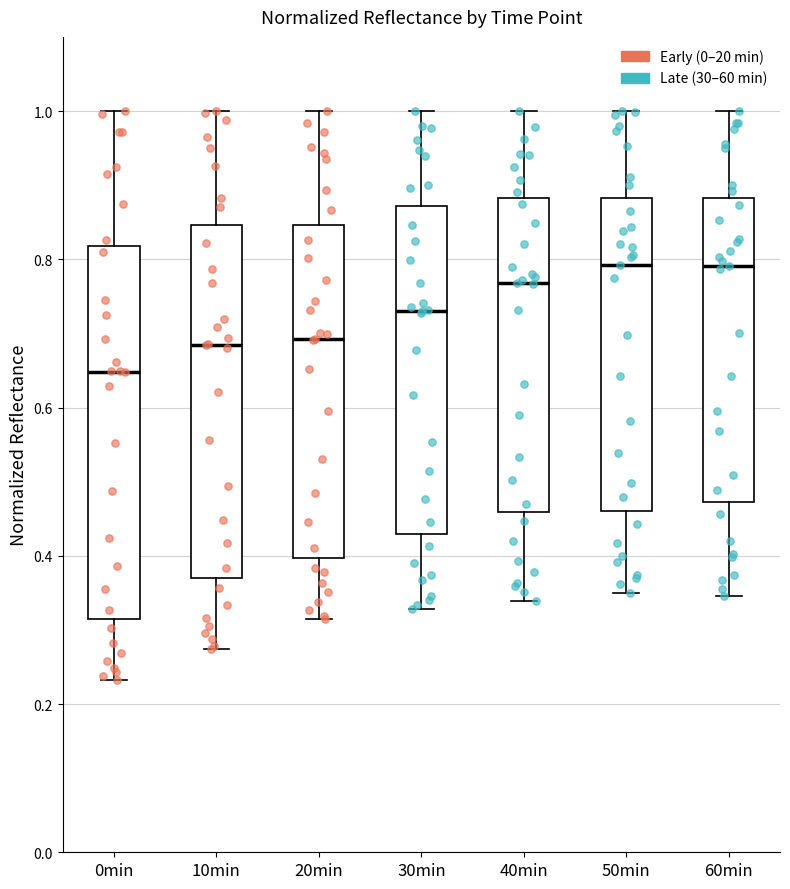

Reading left to right, transcribe this box plot: for each box, give where its median line is, the range the box spans, and where its two whiskers end, as read against the y-axis. The values are not printed on the chart, so give them approximately, as read against the axis.

0min: median 0.64, box 0.32 to 0.82, whiskers 0.24 to 1.00
10min: median 0.68, box 0.38 to 0.84, whiskers 0.28 to 1.00
20min: median 0.70, box 0.40 to 0.84, whiskers 0.32 to 1.00
30min: median 0.74, box 0.42 to 0.88, whiskers 0.32 to 1.00
40min: median 0.76, box 0.46 to 0.88, whiskers 0.34 to 1.00
50min: median 0.80, box 0.46 to 0.88, whiskers 0.34 to 1.00
60min: median 0.80, box 0.48 to 0.88, whiskers 0.34 to 1.00